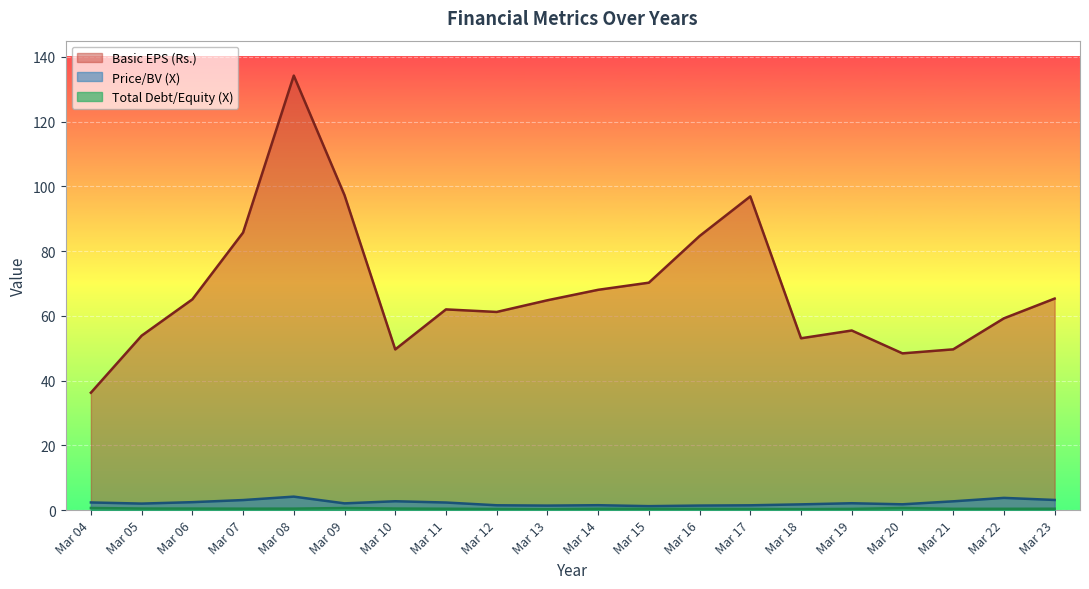

How many lines are shown in the chart?

3